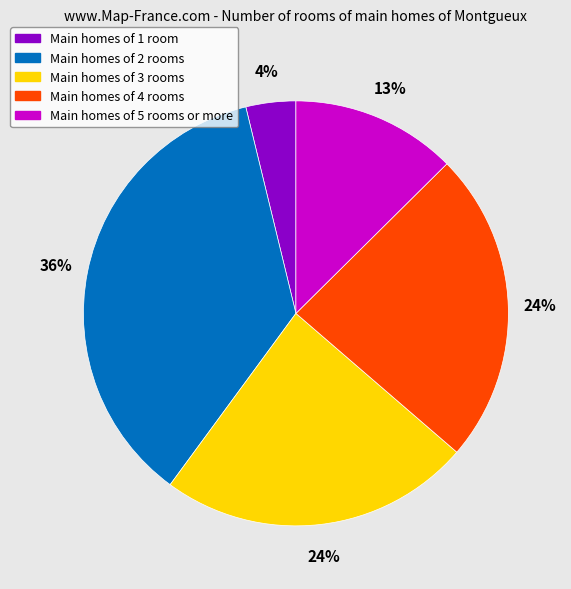

To the nearest percent, what portion does Main homes of 3 rooms represent?

24%